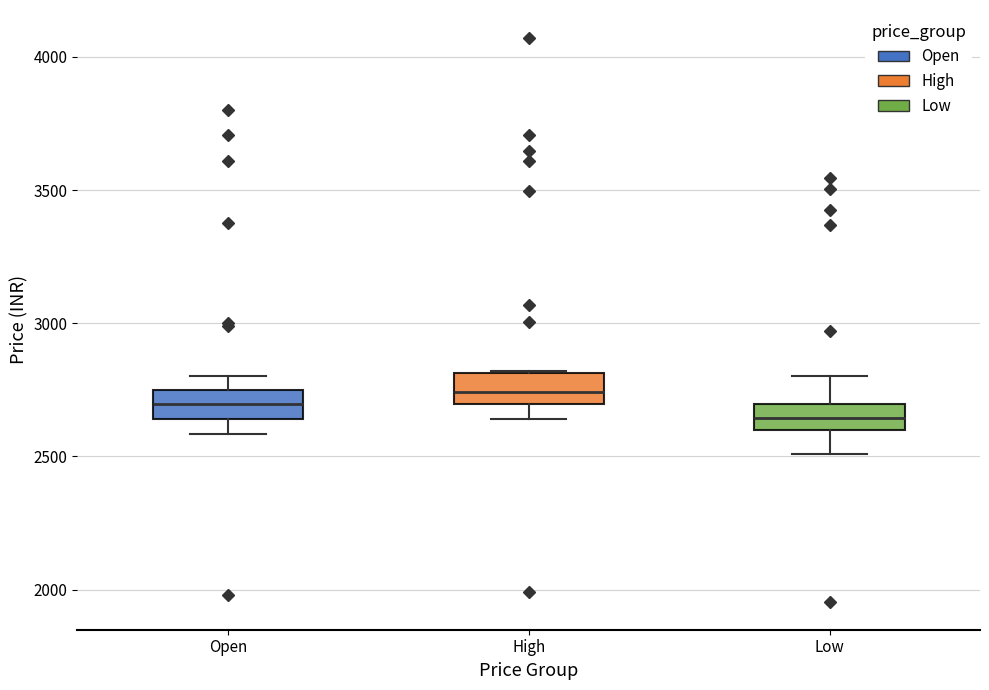

Where does the median line of the box for Low sit on the y-axis? The values are not printed on the chart, so give them approximately, as read against the axis.

2650